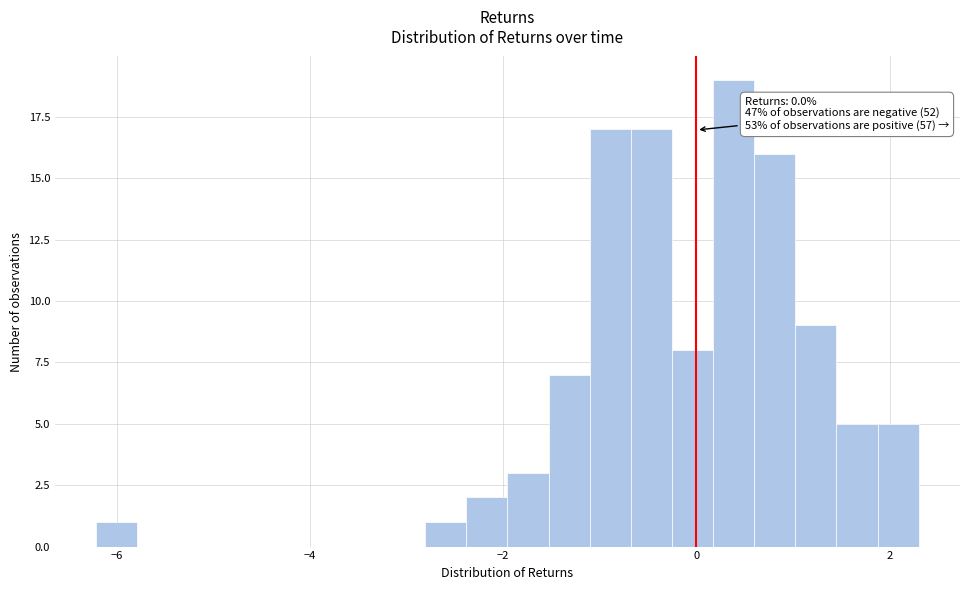

Around what value on the x-axis is the tallest bar? Give the approximate position of its centre, as read against the axis.

0.4